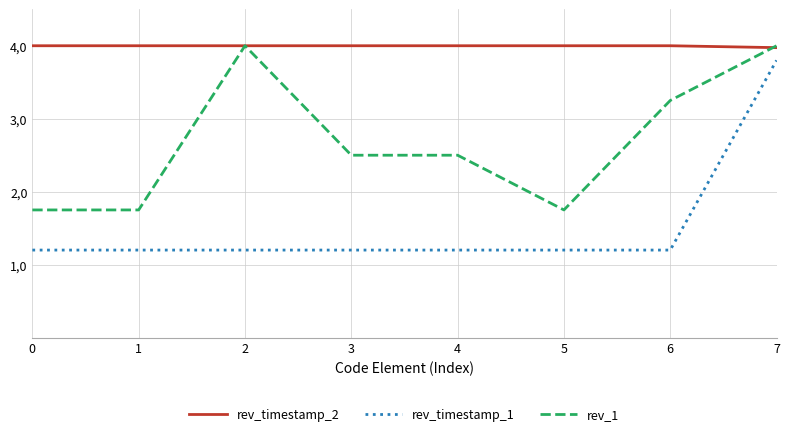

What is the difference between the rev_1 values at 2 and 1?

2.2